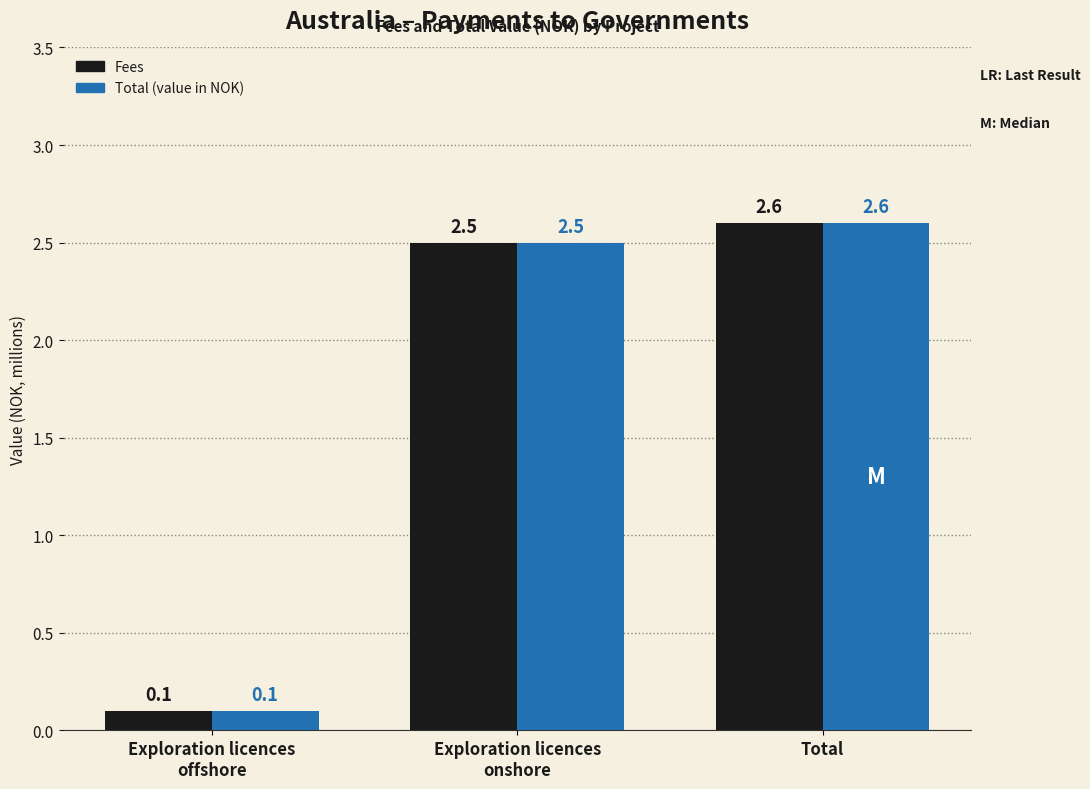

The value of Fees at Total is 2.6. True or false?

True